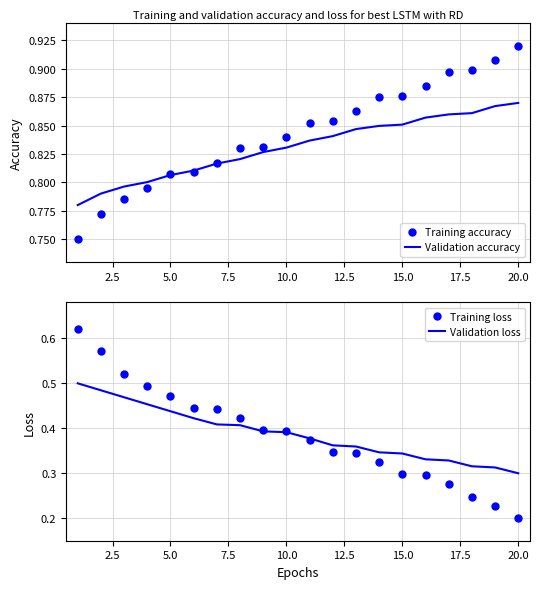

Count the number of categories in the chart.

20